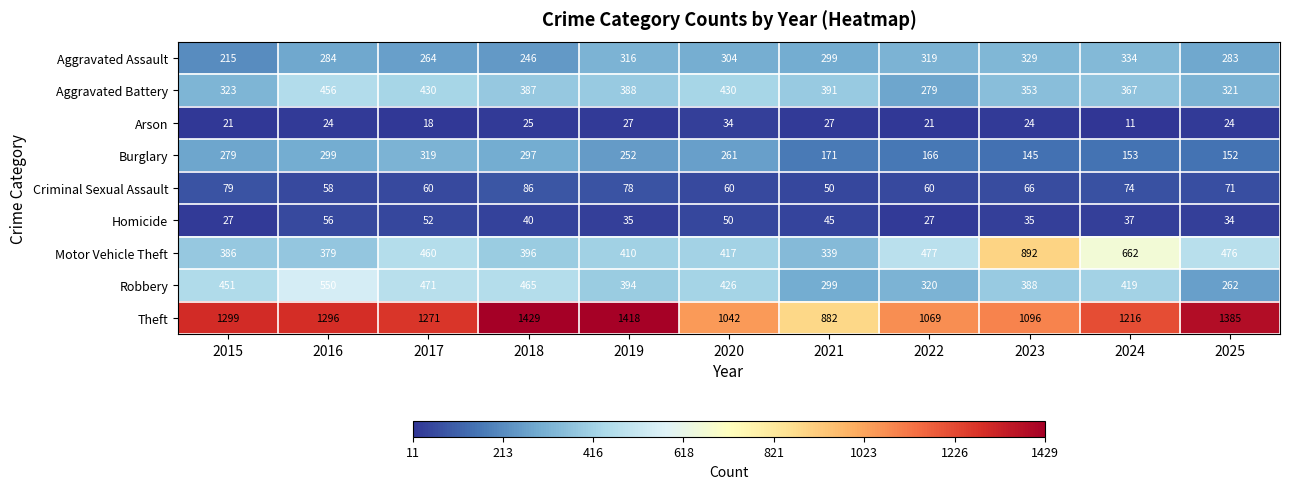

List the labels in order of Motor Vehicle Theft value, largest first.

2023, 2024, 2022, 2025, 2017, 2020, 2019, 2018, 2015, 2016, 2021